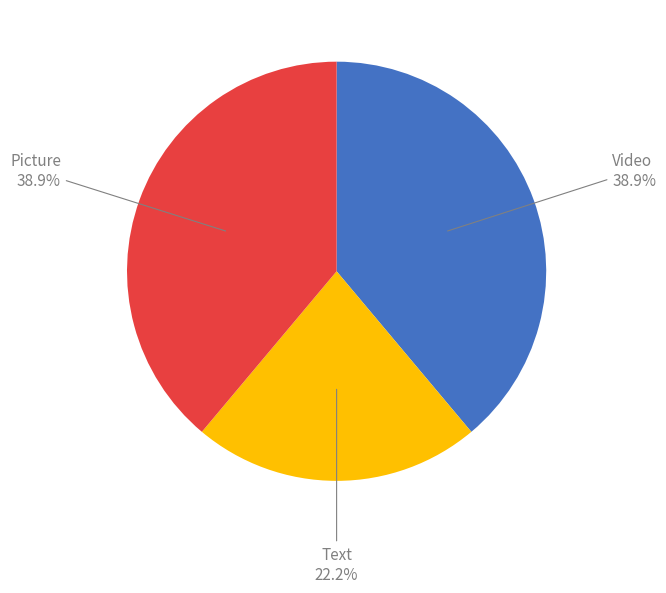

Is there a majority slice in this chart?

No